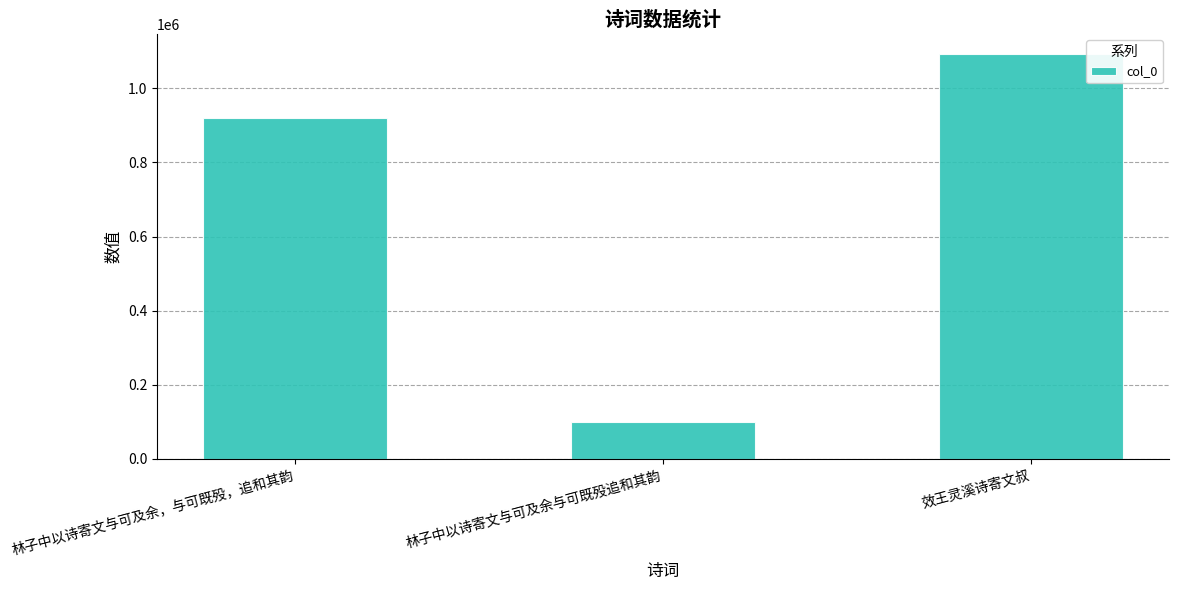

Does the chart contain any negative values?

No